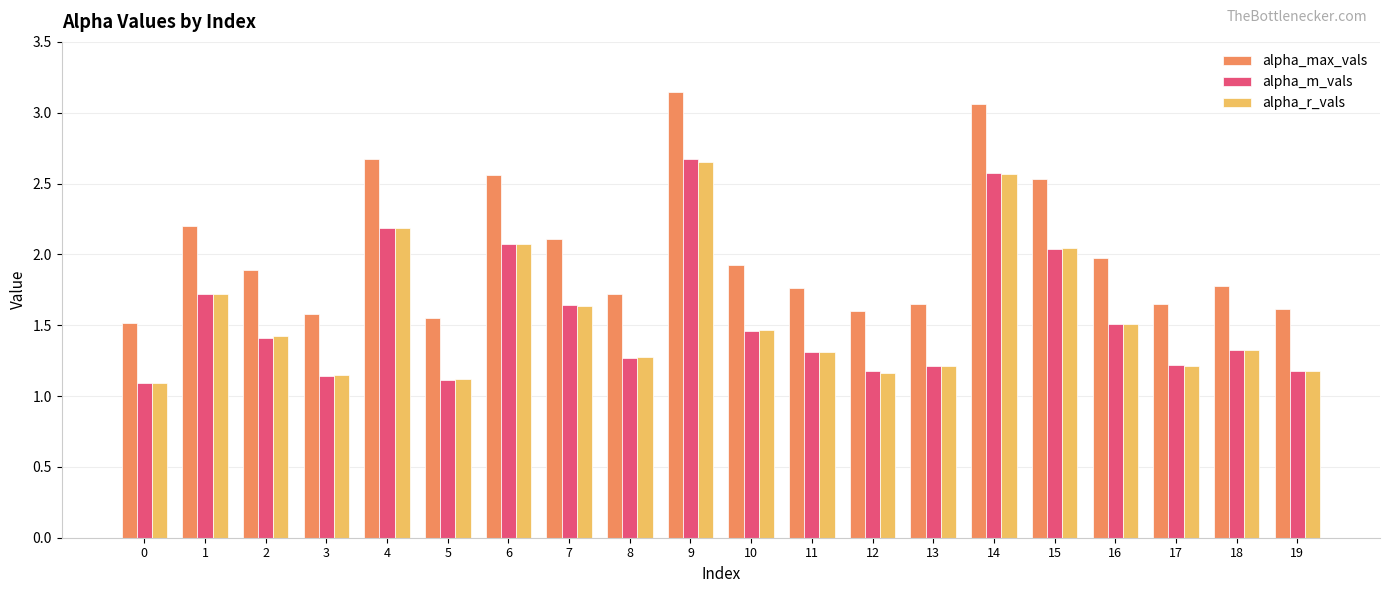

Count the number of data series in this chart.

3